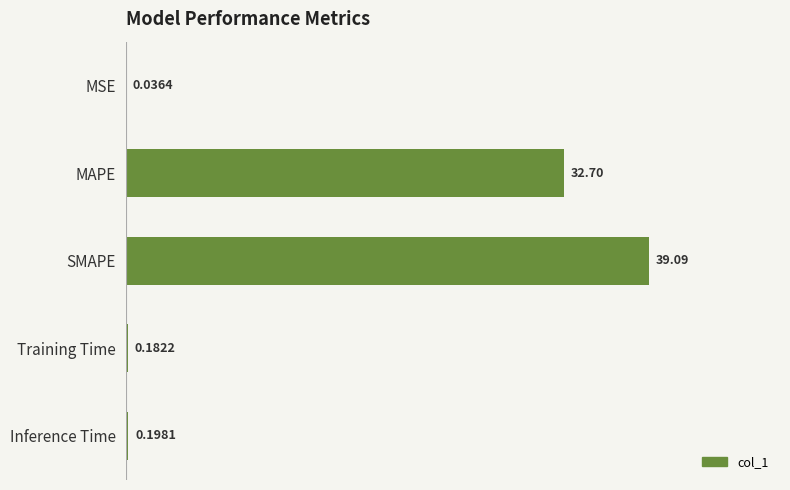

How many series are shown in this chart?

1